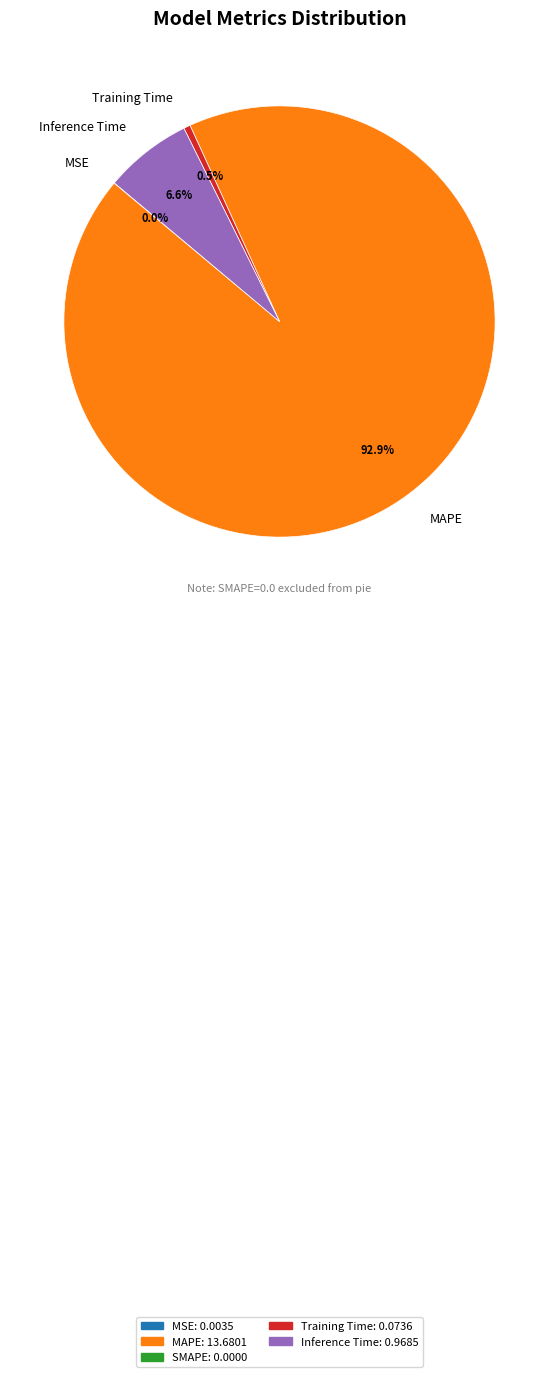

Does any single category account for the majority?

Yes